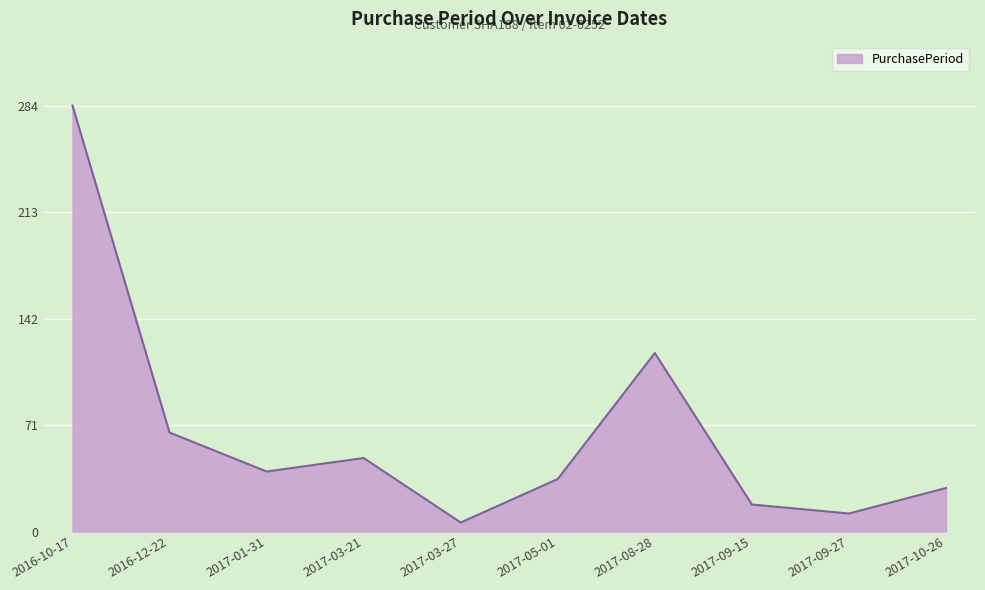

At which category does the chart reach its minimum across all series?

2017-03-27